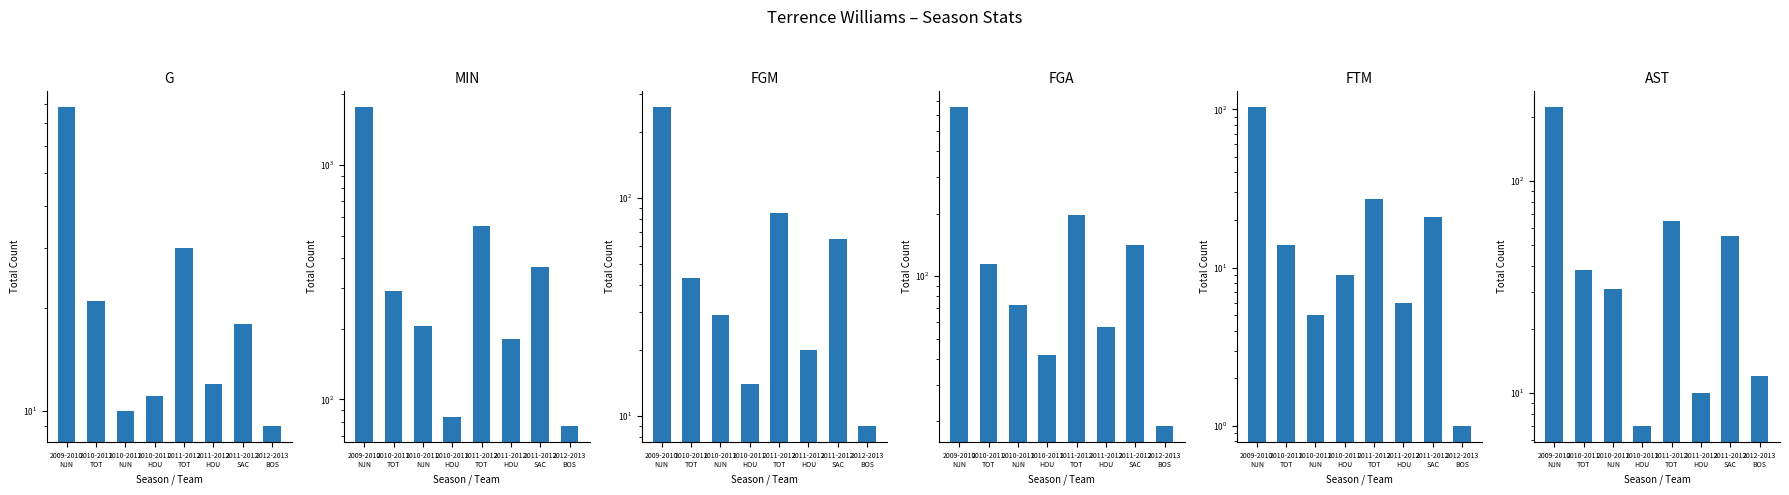

What is the difference between the maximum and minimum values in the G series?

69